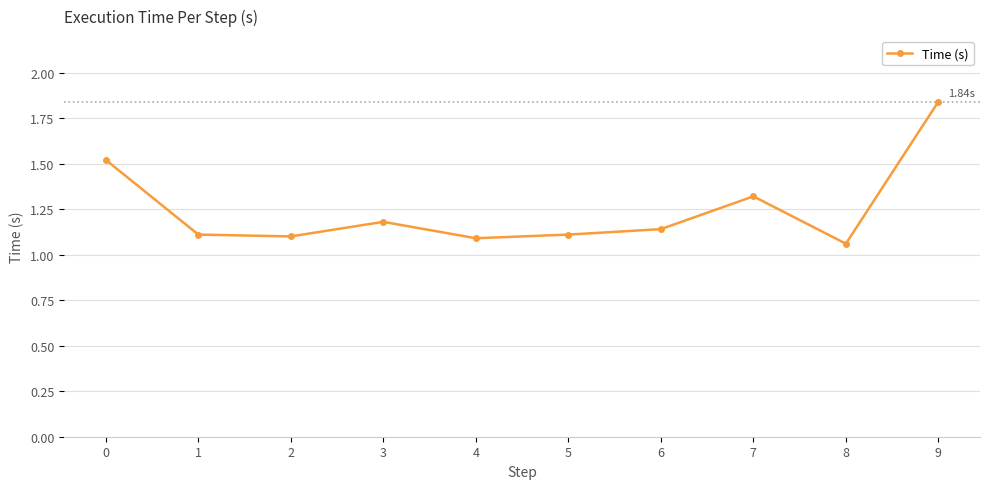

At which category does the data reach its first local peak?

3